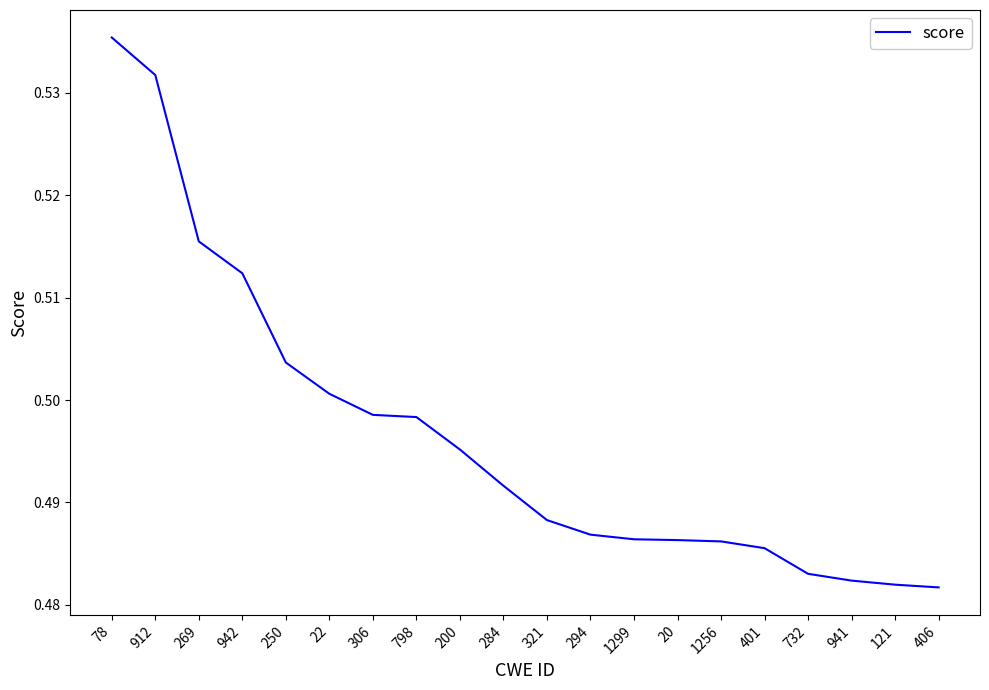

Is it true that the value at 78 is 0.1?

False